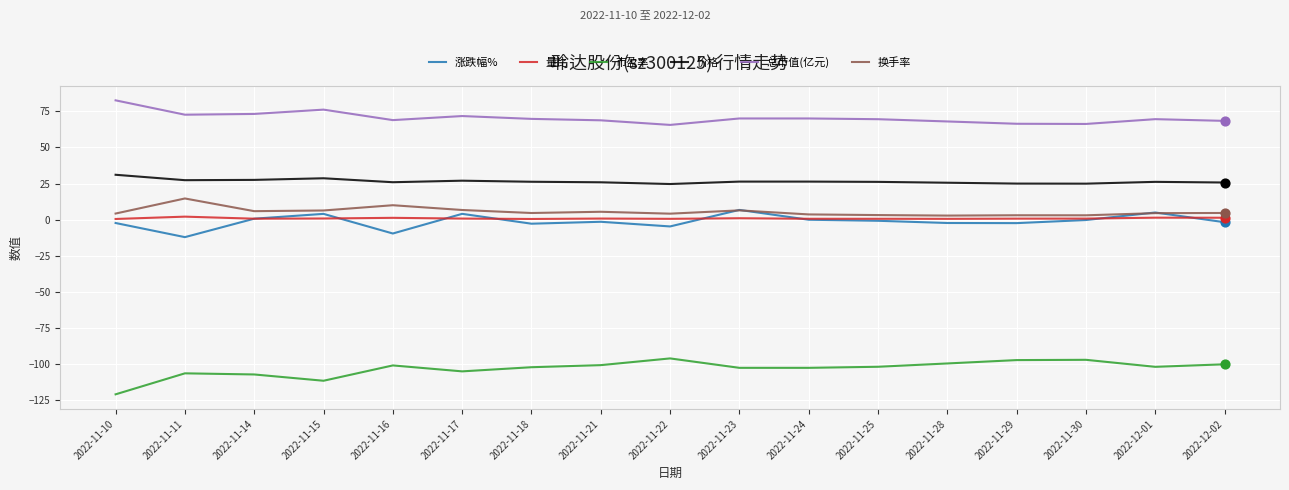

What is the total value across all series at 2022-12-01?

5.0